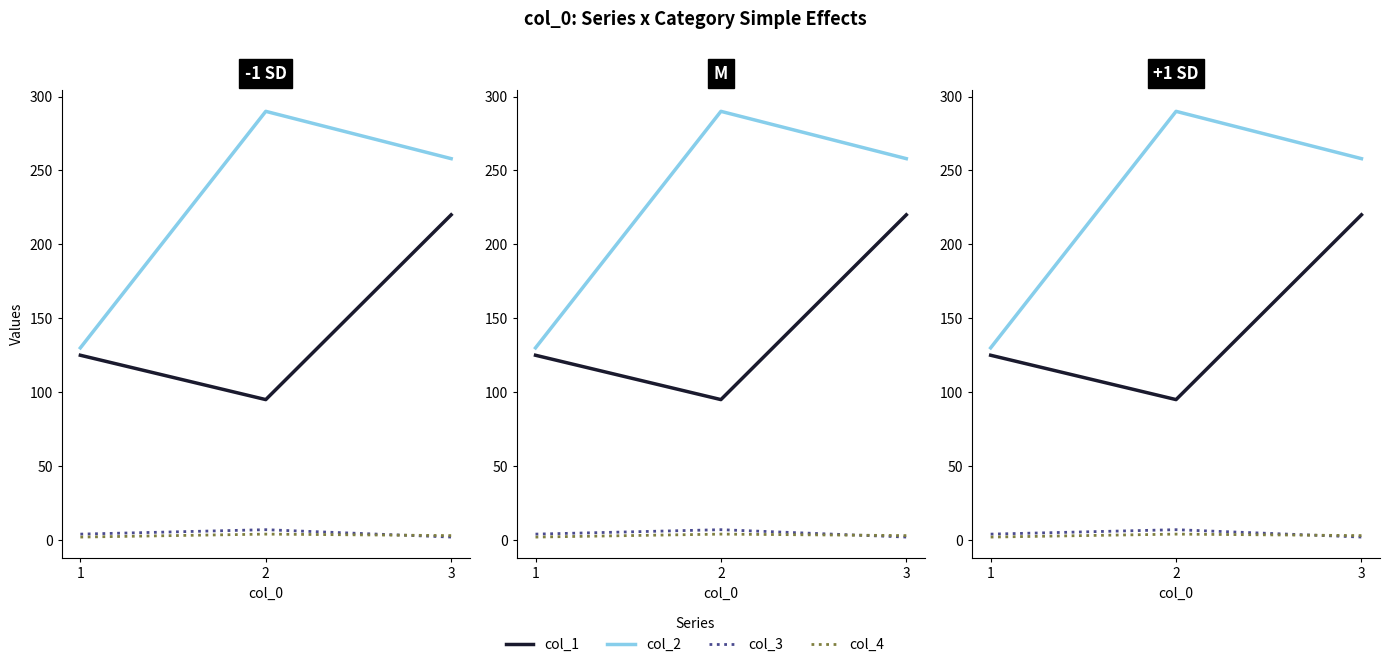

At which category is the sum across all series the highest?

3